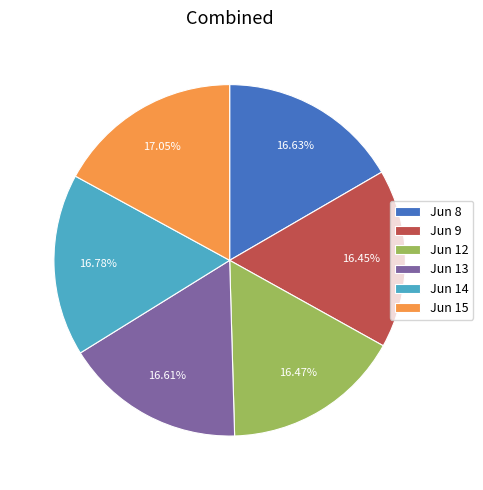

Count the number of slices in the pie.

6